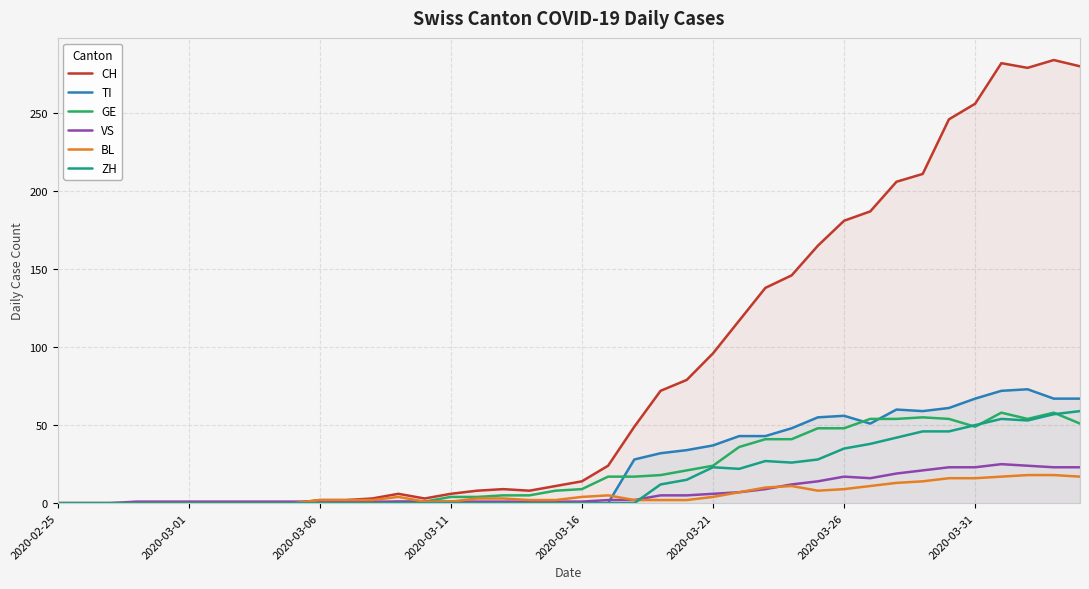

Which series has the largest total across all categories?

CH